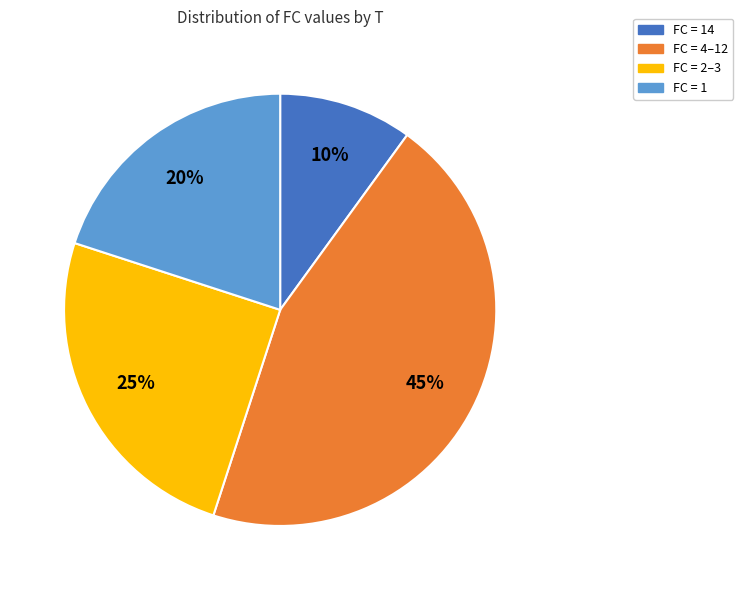

Count the number of slices in the pie.

4